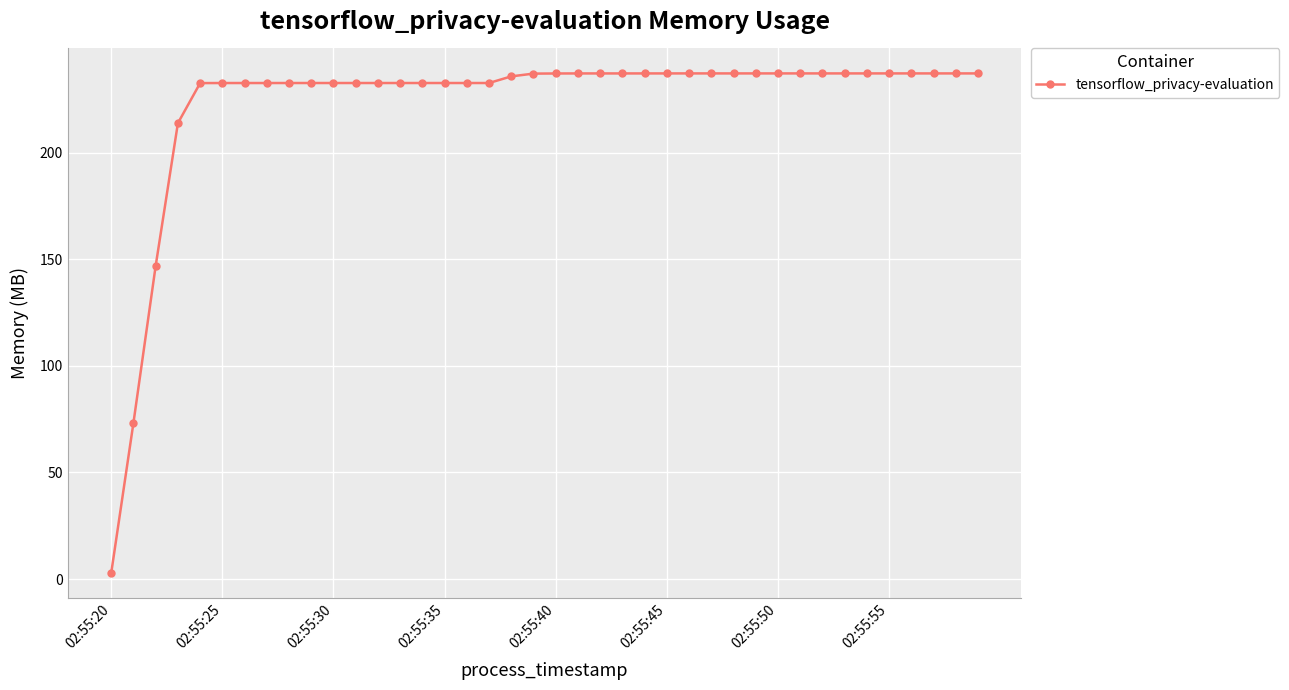

What is the greatest value displayed?

237.1